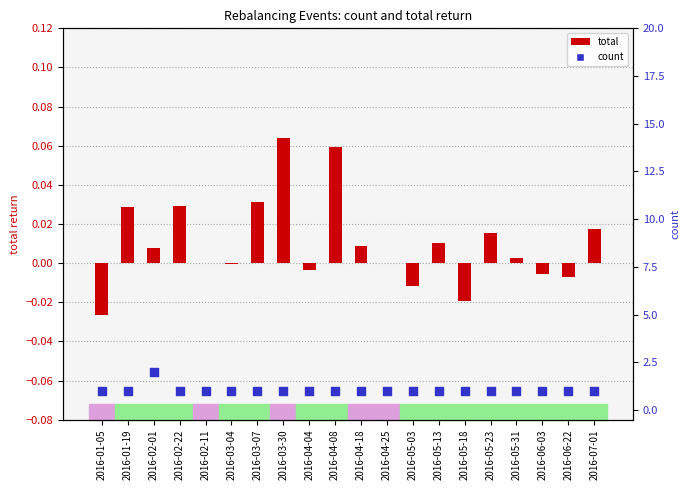

Which series has the largest total across all categories?

count